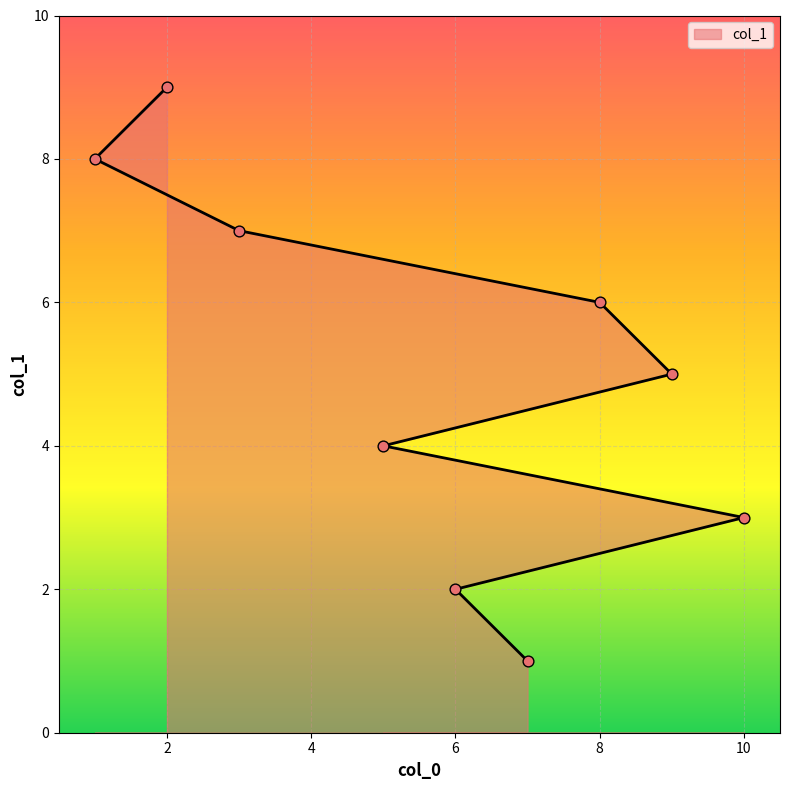

What is the change in value from 5 to 9?

+1